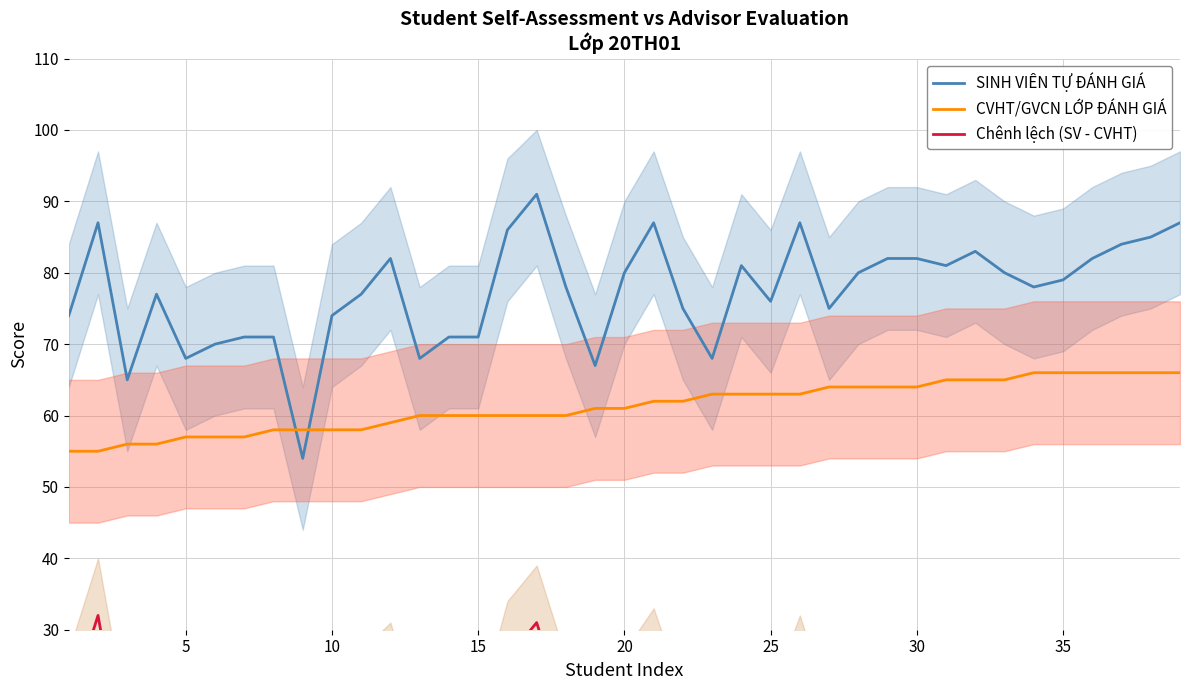

What is the sum of all Chênh lệch (SV - CVHT) values?

625